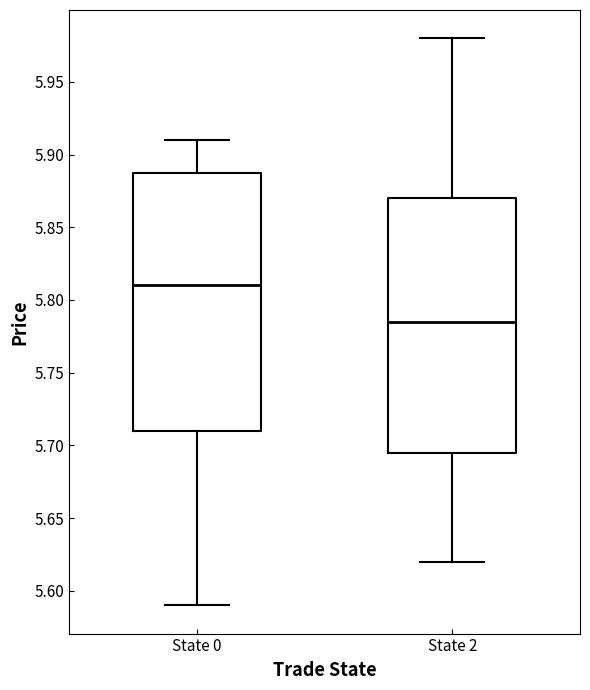

Which box has the lowest median line?

State 2